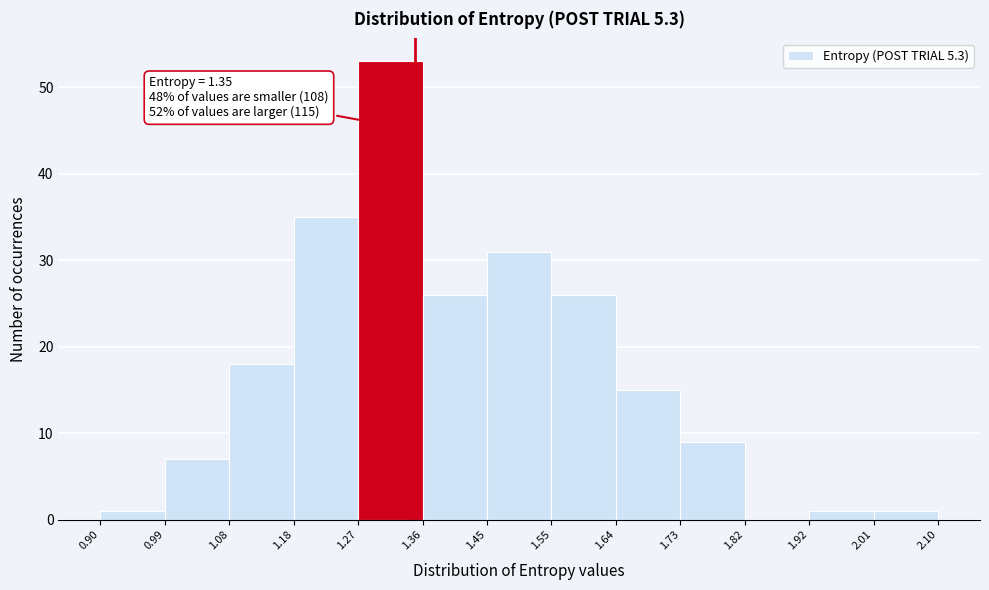

Which range on the x-axis has the tallest bar?

1.27 to 1.36